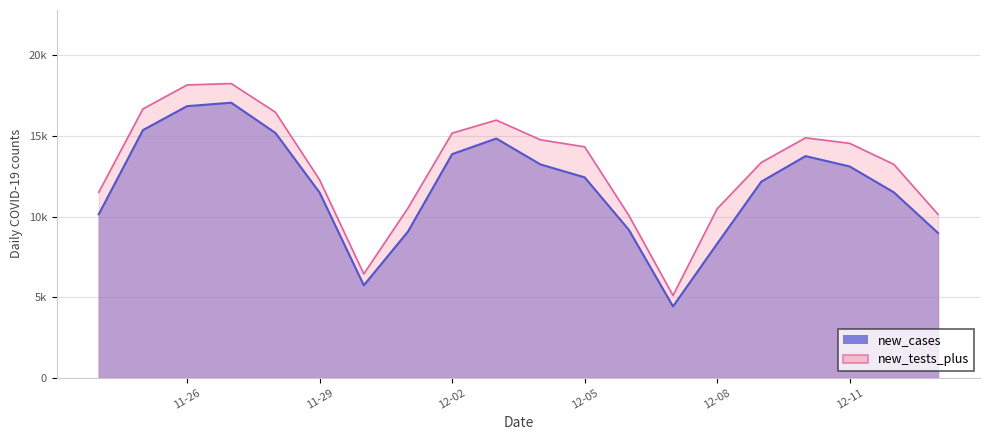

What is the difference between the maximum and minimum values in the new_tests_plus series?

13144